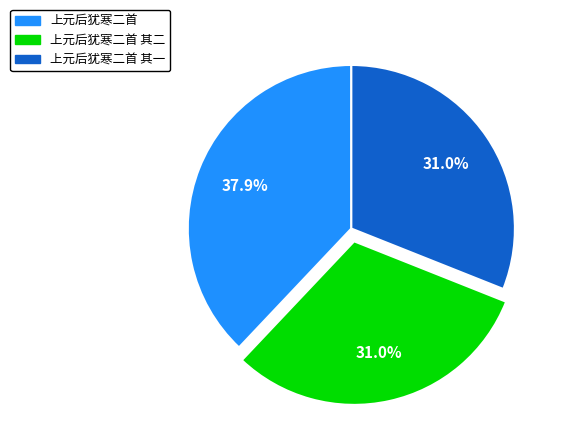

Is there a majority slice in this chart?

No